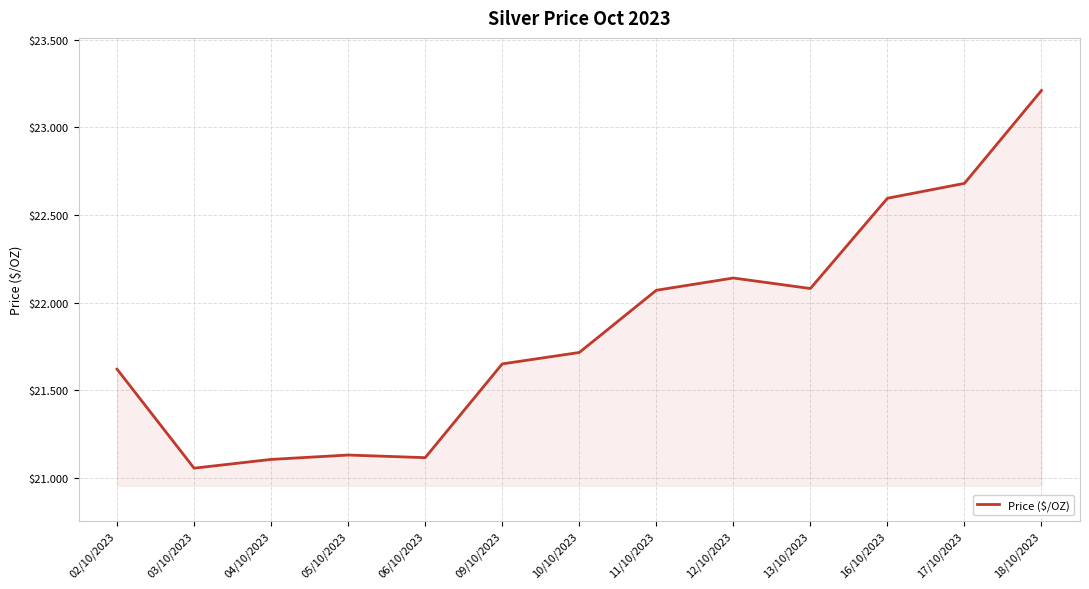

What position from the left is 13/10/2023?

10